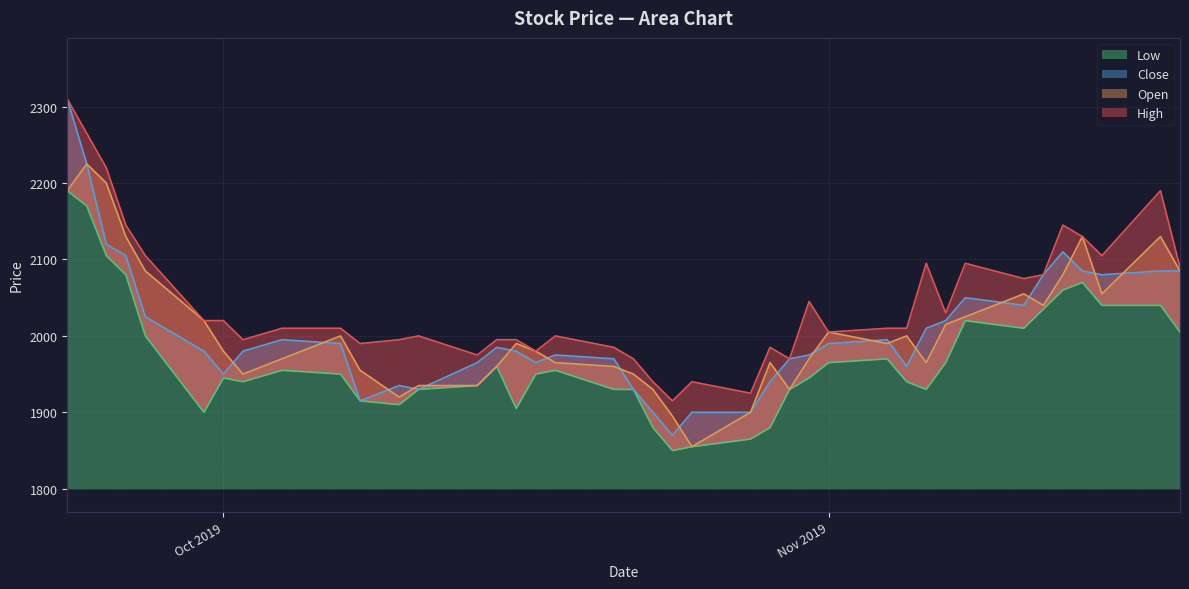

The Low series shows 2040 at 2019-11-15. True or false?

True